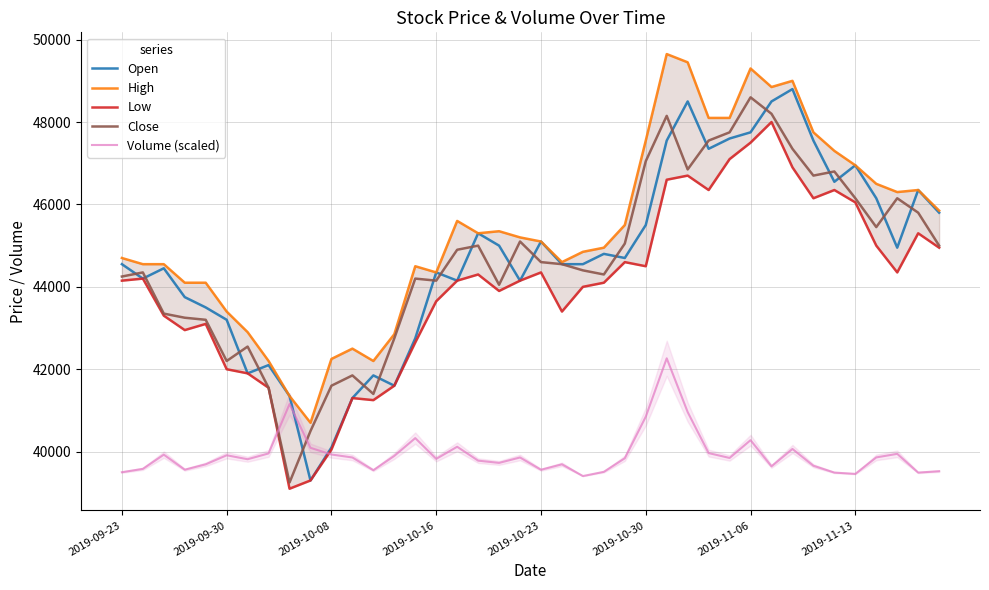

True or false: Open has more than 0 points higher than both neighbors.

True